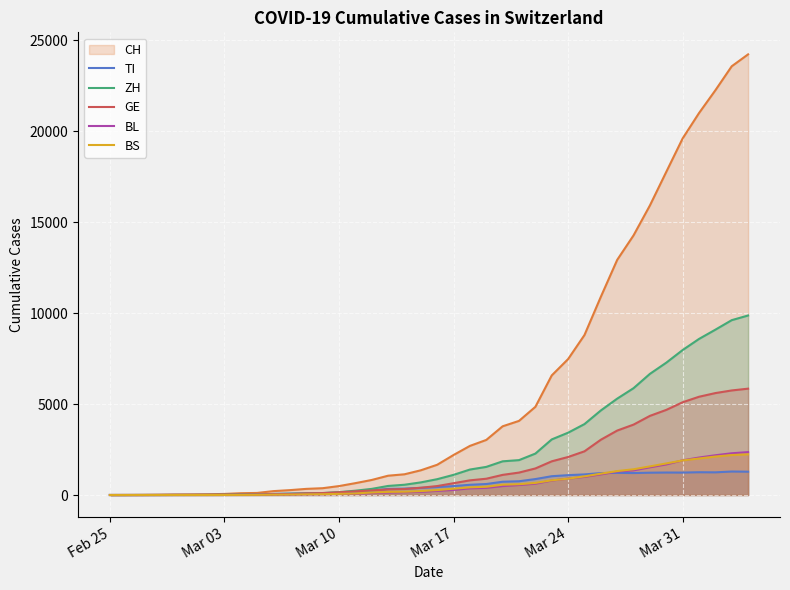

Which series has the largest total across all categories?

CH